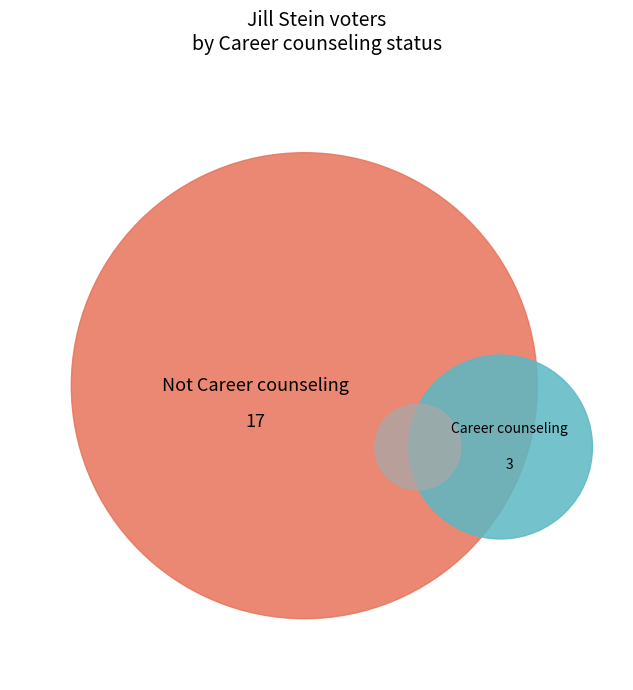

Count the number of slices in the pie.

2